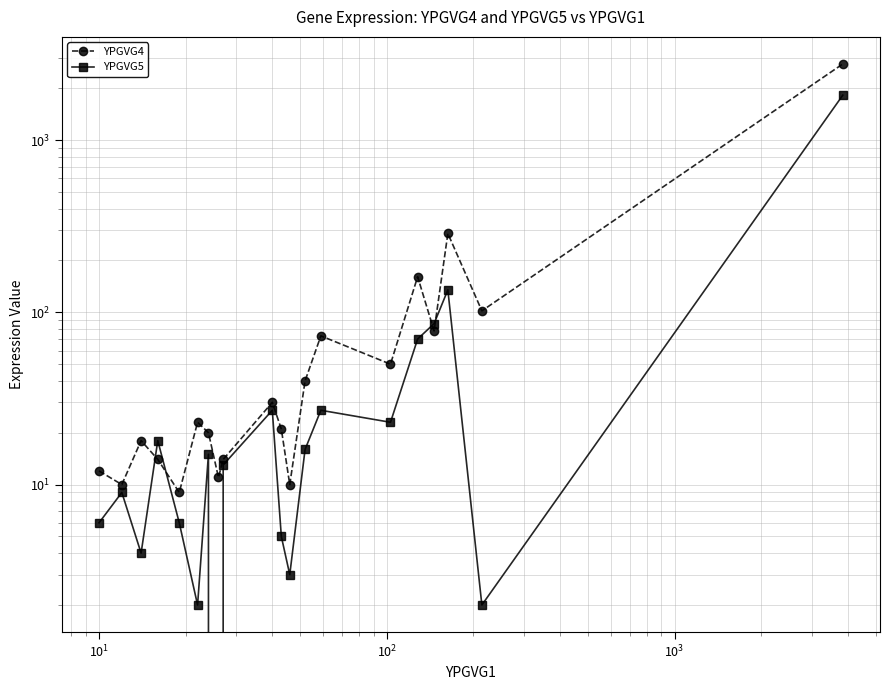

What is the highest value of the YPGVG4 series?

2767